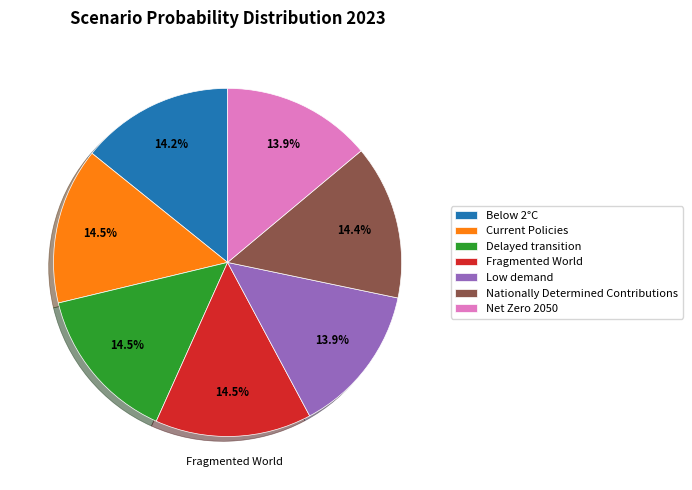

Is Fragmented World the majority of the pie?

No